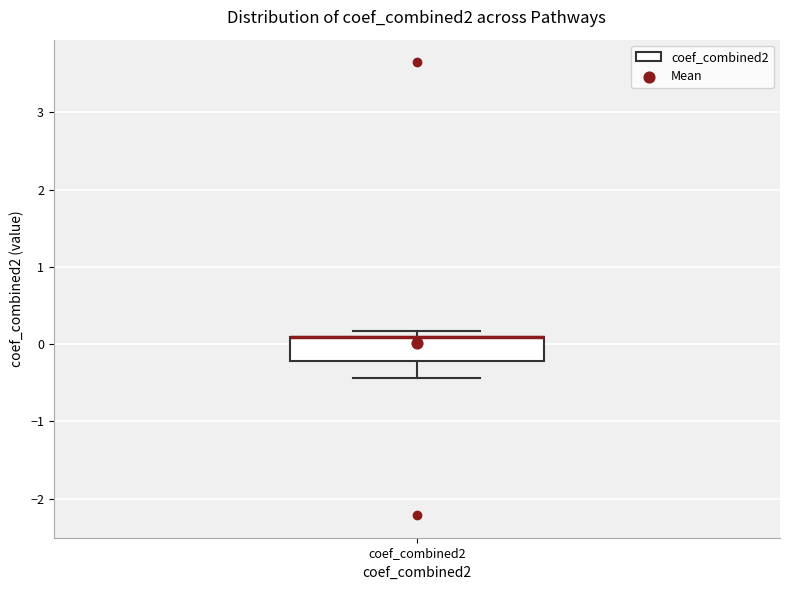

Where is the upper edge of the box for coef_combined2 on the y-axis? The values are not printed on the chart, so give them approximately, as read against the axis.

0.1